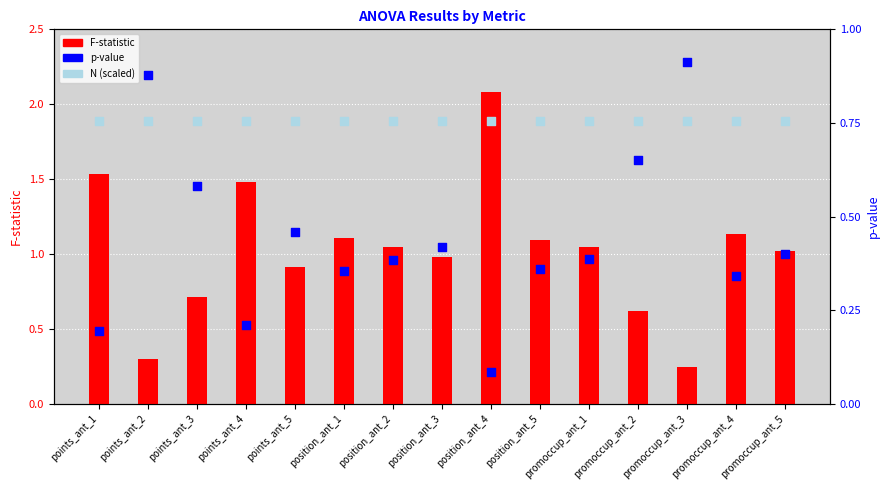

What is the total value across all series at promoccup_ant_3?

1.9